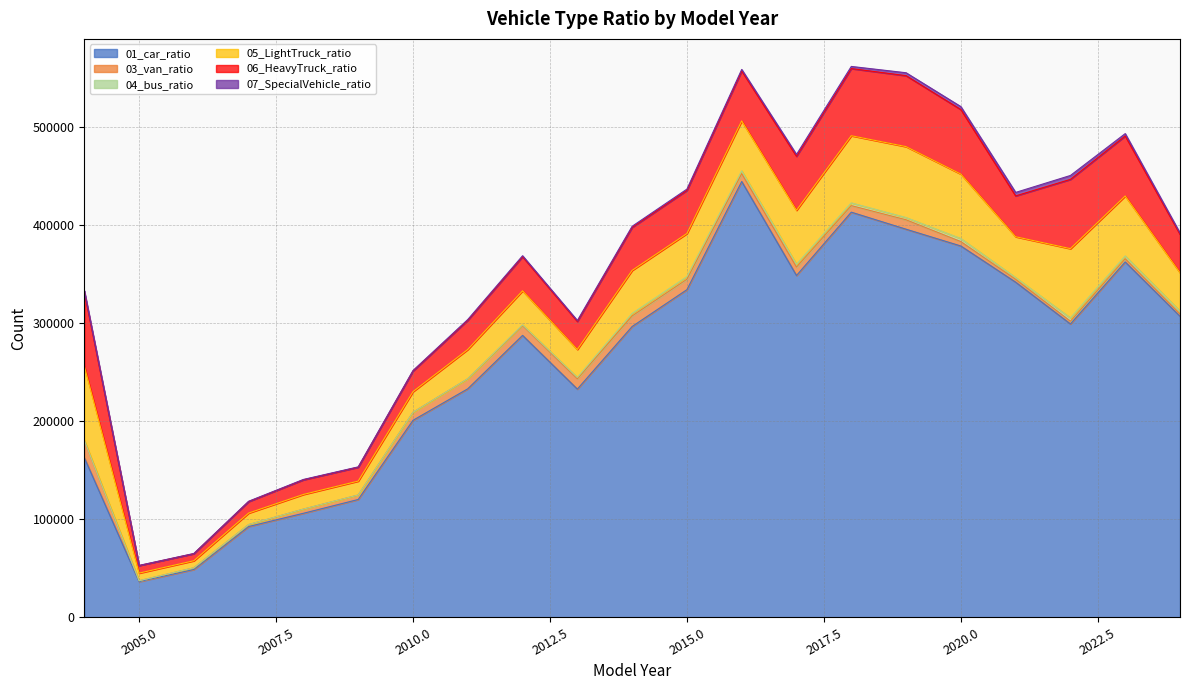

True or false: 03_van_ratio and 05_LightTruck_ratio cross at least once.

False